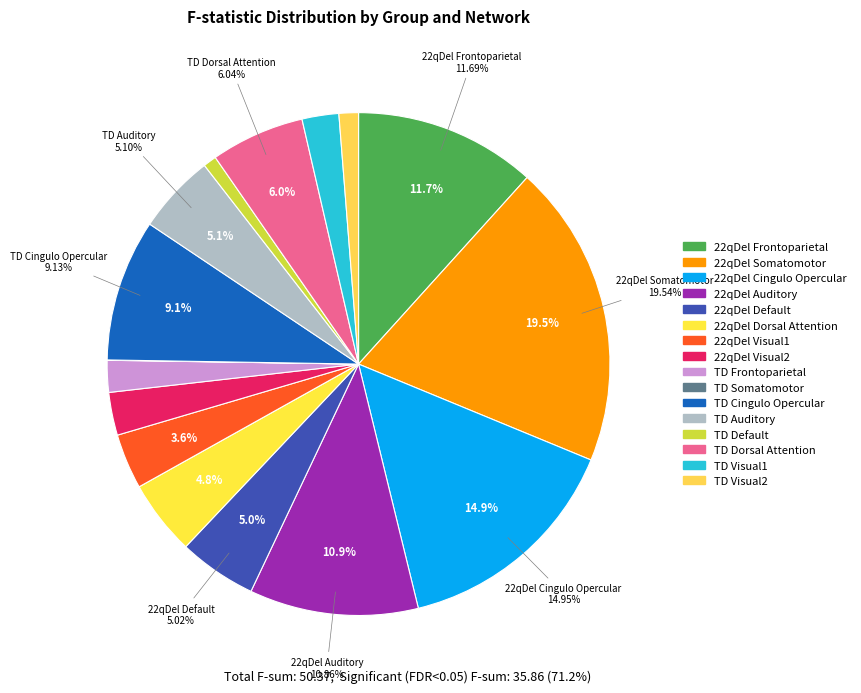

Which category has the smallest portion of the pie?

TD Somatomotor